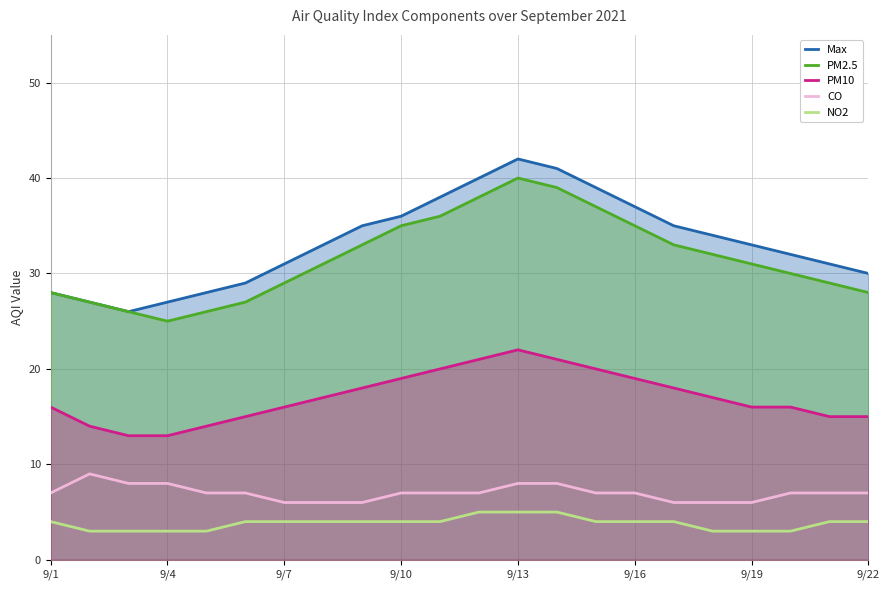

Which series has the widest spread of values?

Max